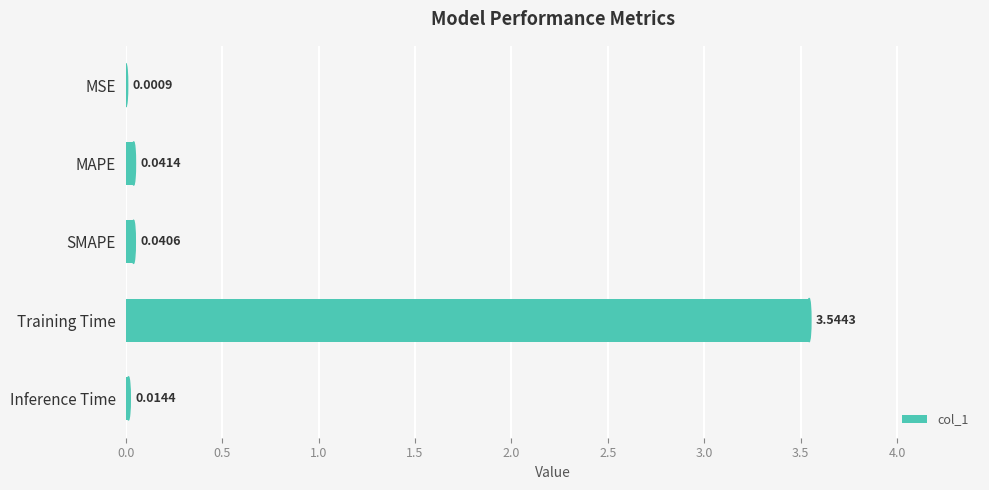

What is the sum of all values?

3.6